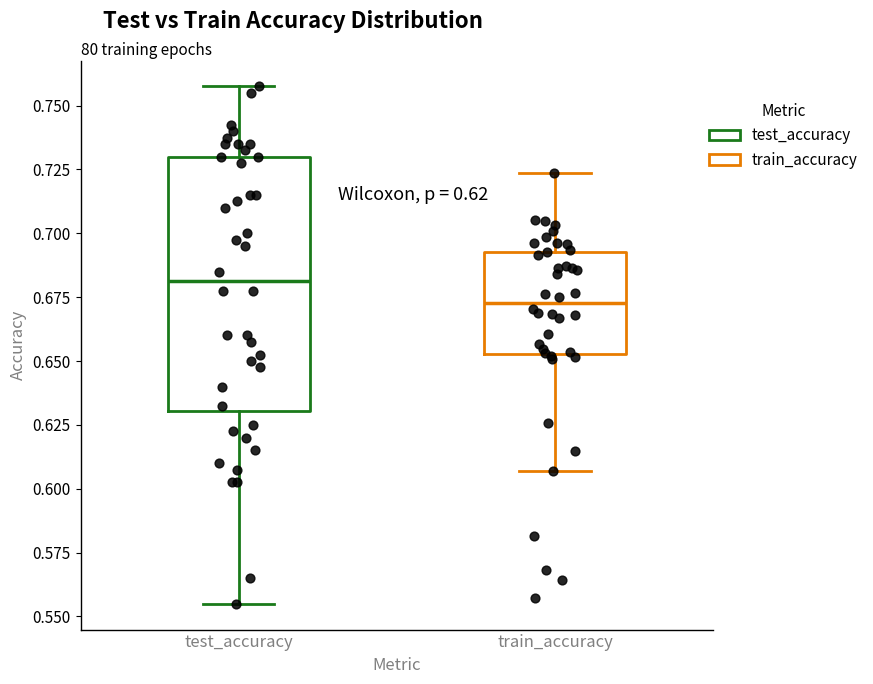

Which box has the lowest median line?

train_accuracy